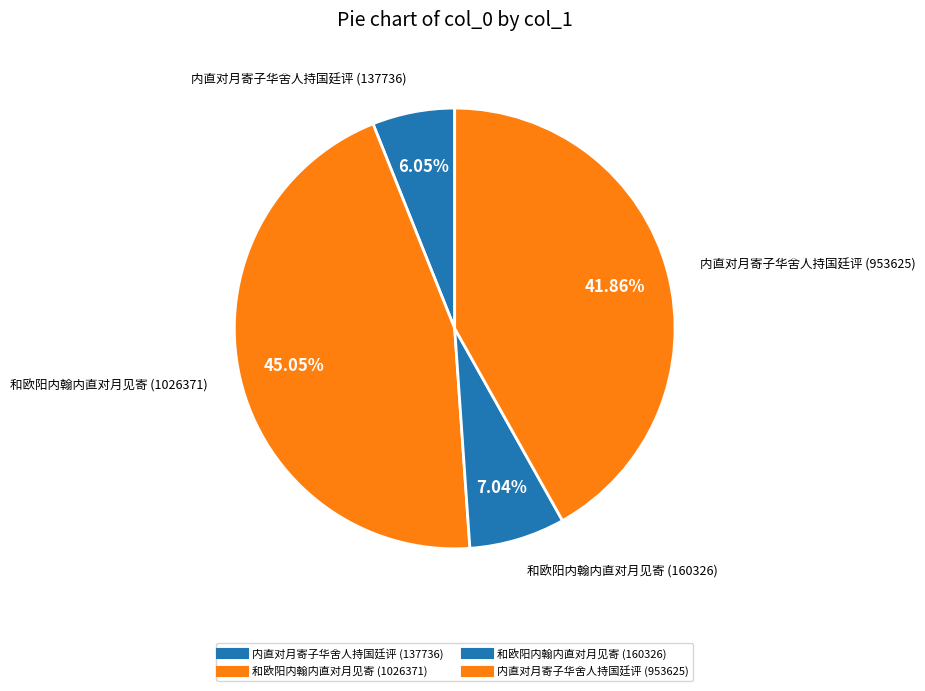

To the nearest percent, what portion does 和欧阳内翰内直对月见寄 (160326) represent?

7%